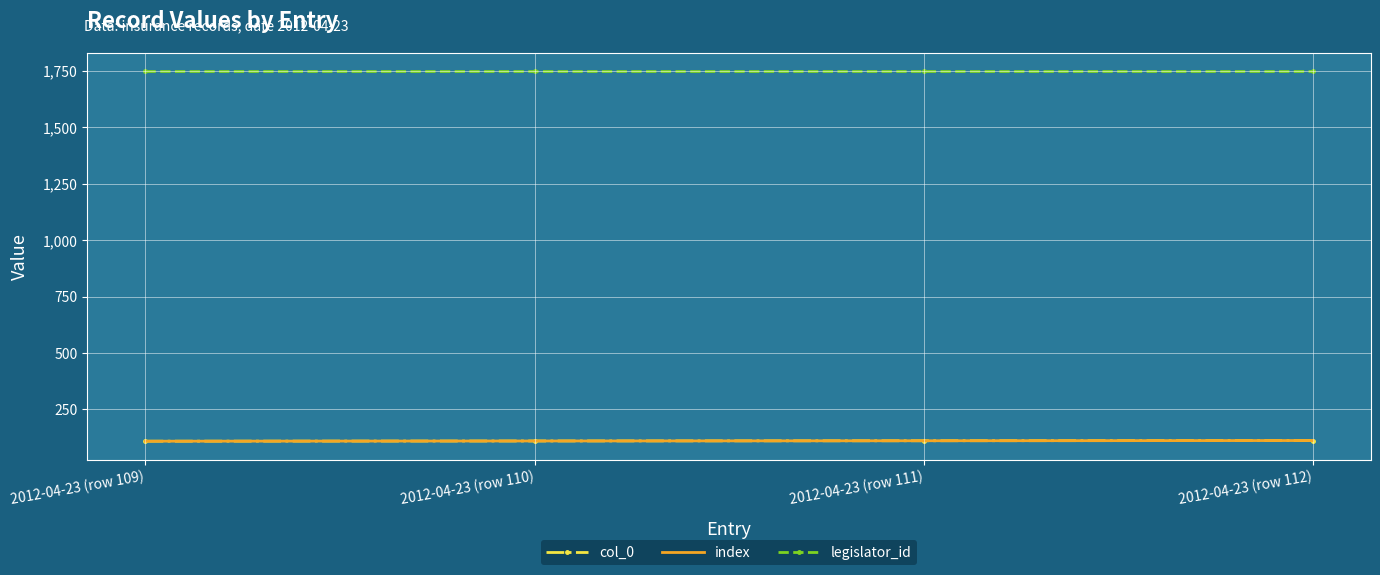

The value of index at 2012-04-23 (row 109) is 37. True or false?

False